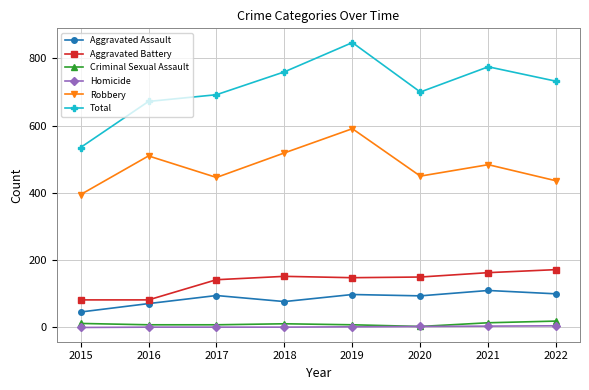

At which category is the sum across all series the highest?

2019